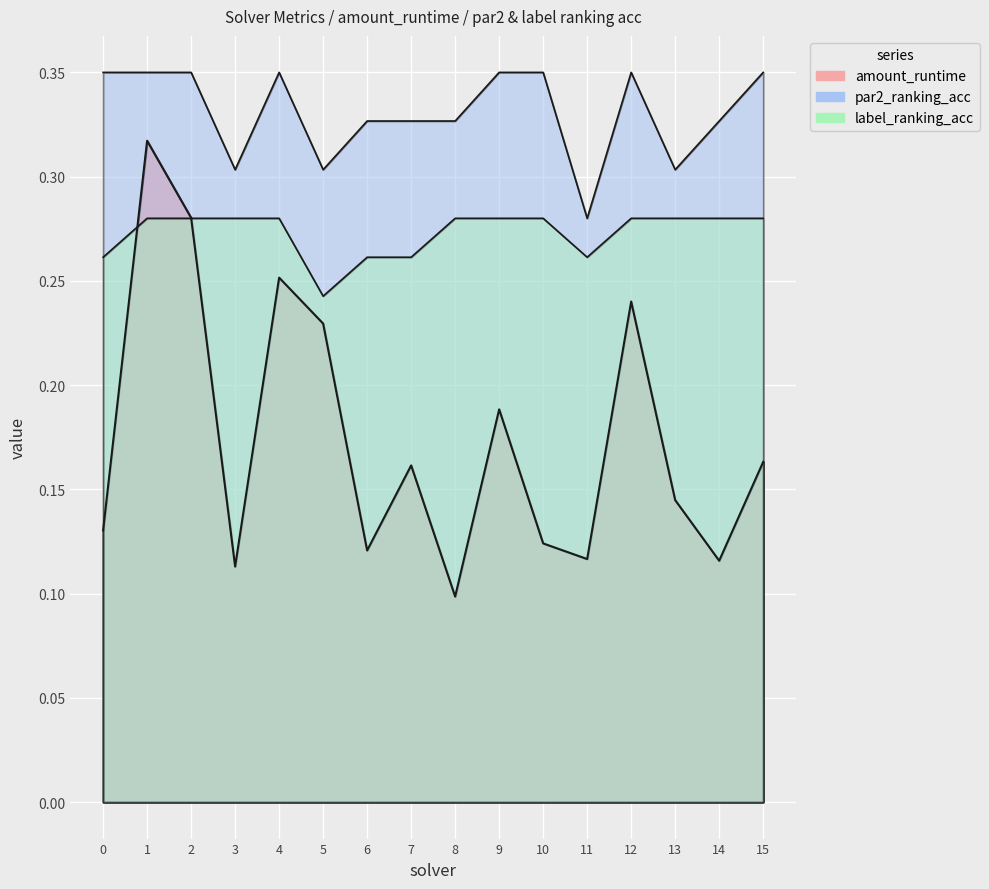

Is the value of par2_ranking_acc at 11 greater than the value of label_ranking_acc at 8?

No